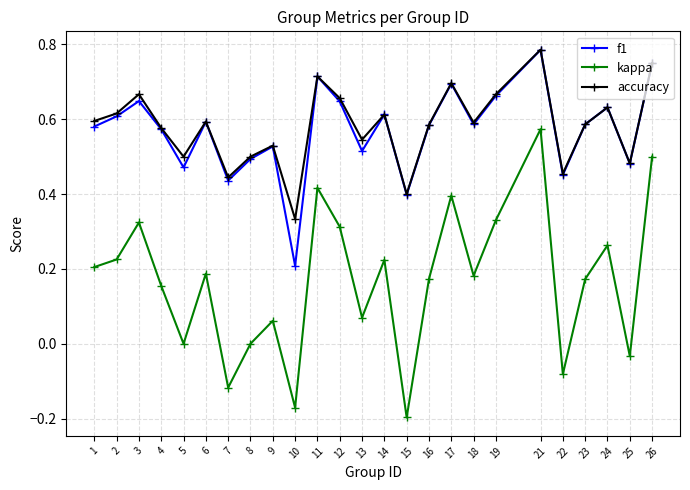

What are all the series names shown in the legend?

f1, kappa, accuracy